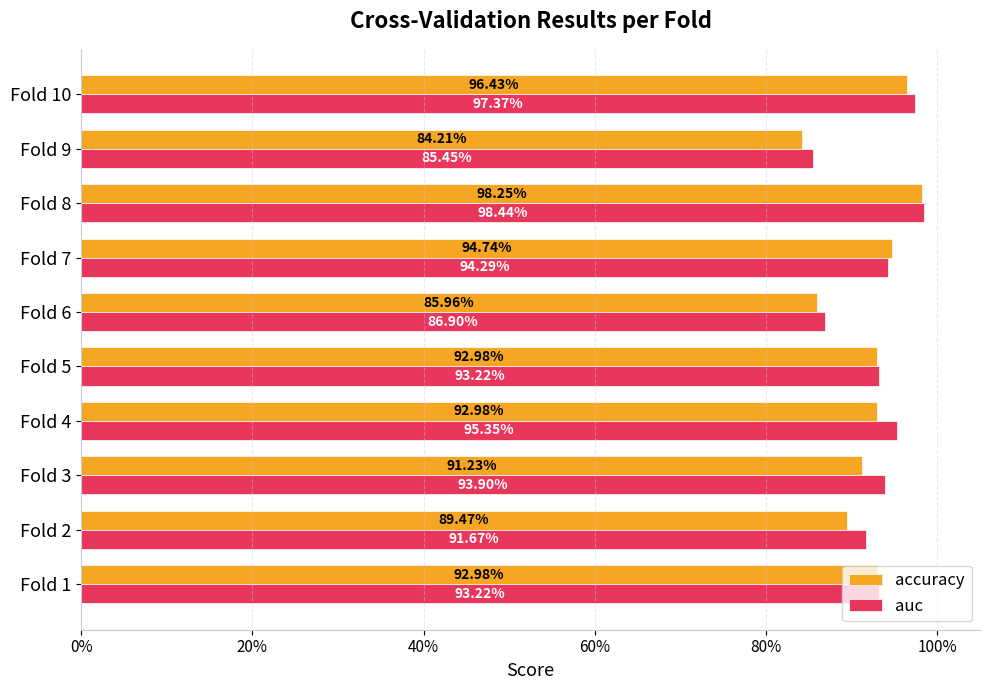

What are all the series names shown in the legend?

accuracy, auc